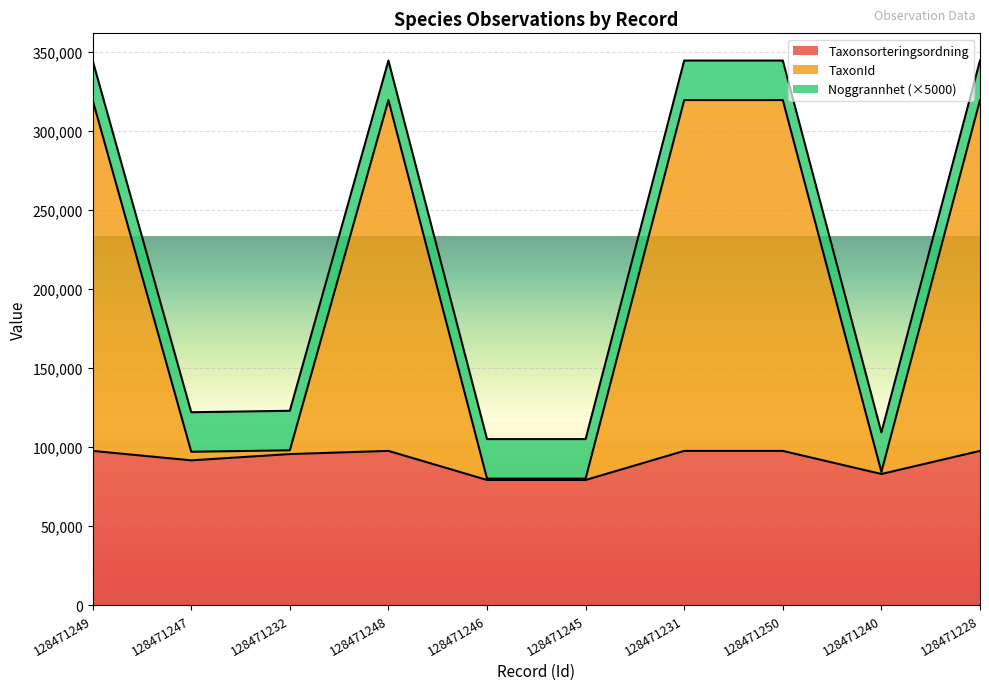

Does the chart display data point markers on the line(s)?

No